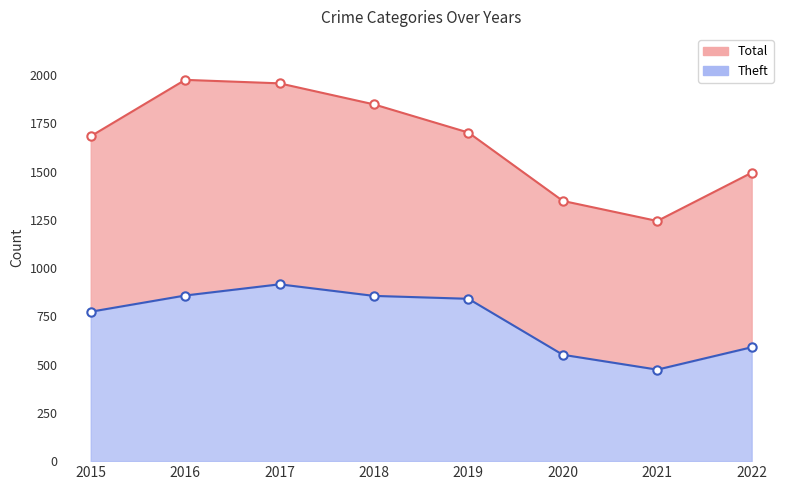

What are all the series names shown in the legend?

Theft, Total